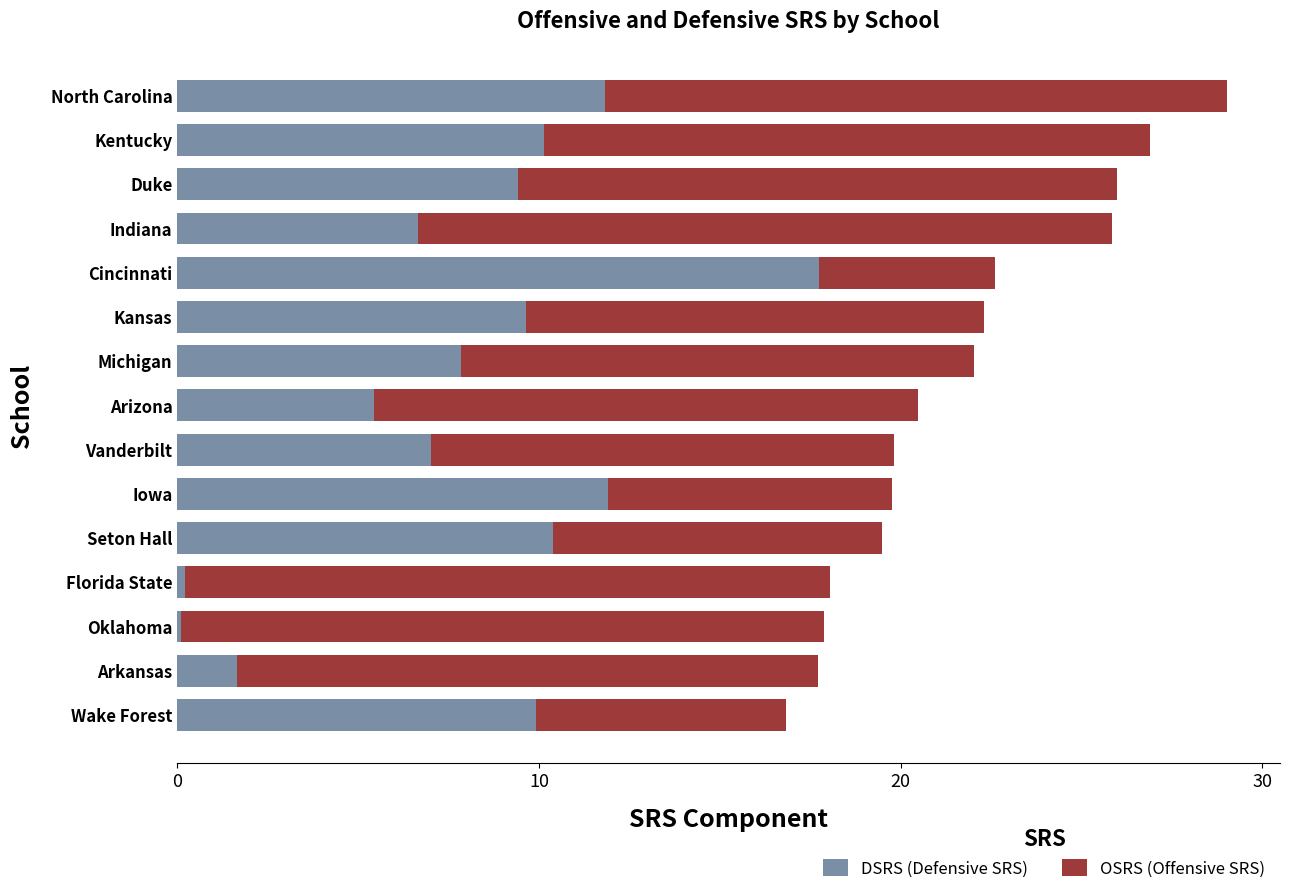

Which category has the highest value in the DSRS (Defensive SRS) series?

Cincinnati